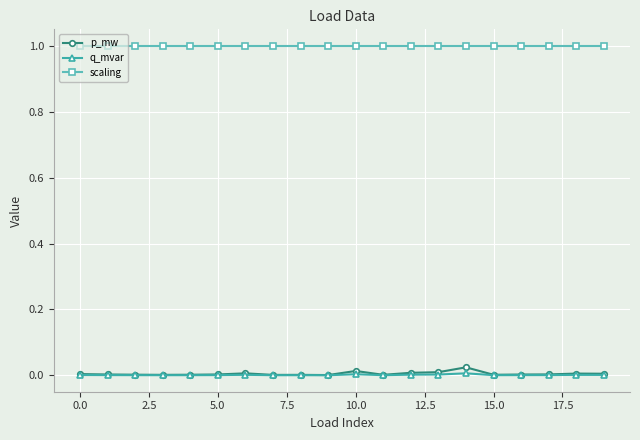

True or false: scaling and p_mw cross at least once.

False